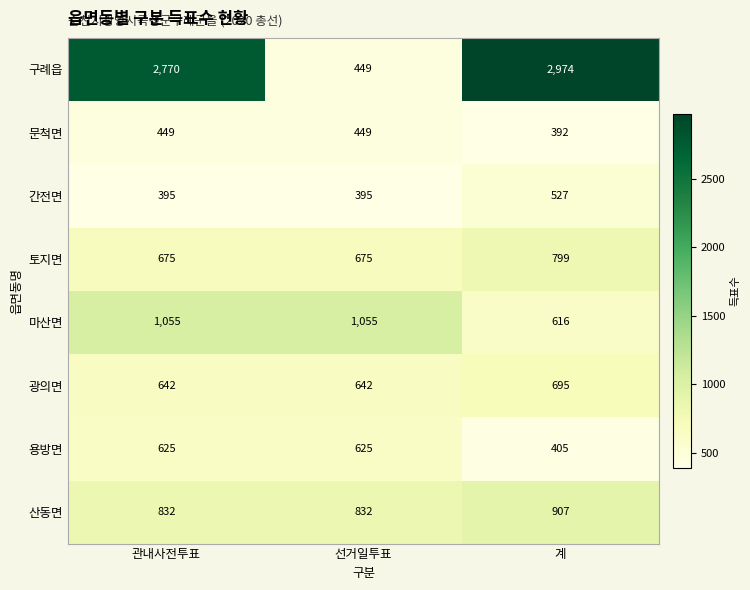

What is the maximum value shown in the chart?

2974